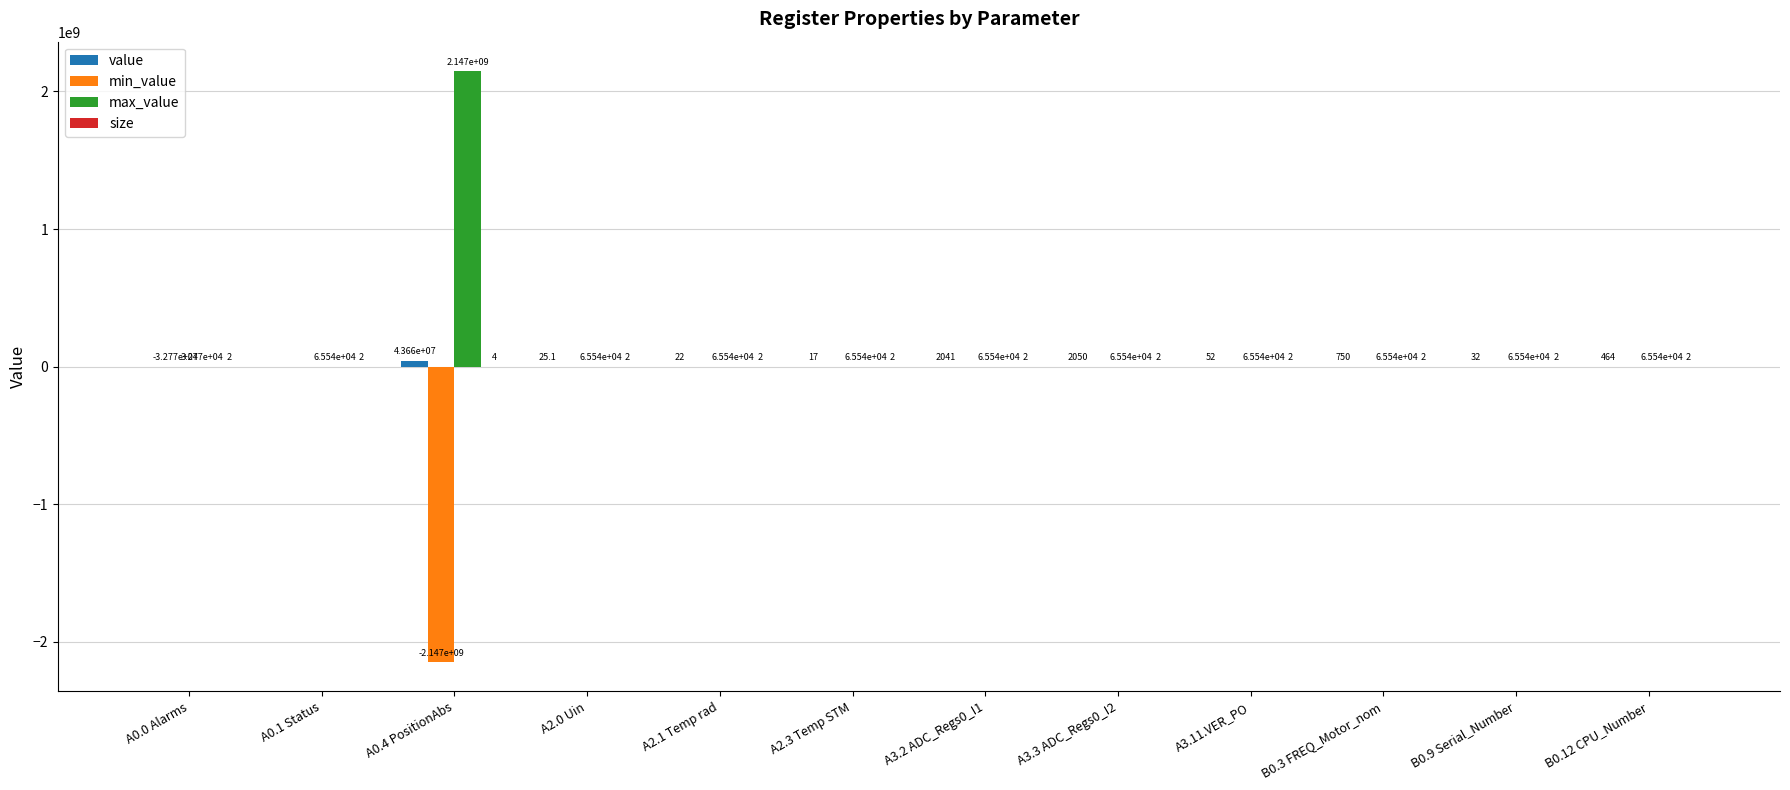

At which category does the chart reach its peak across all series?

A0.4 PositionAbs